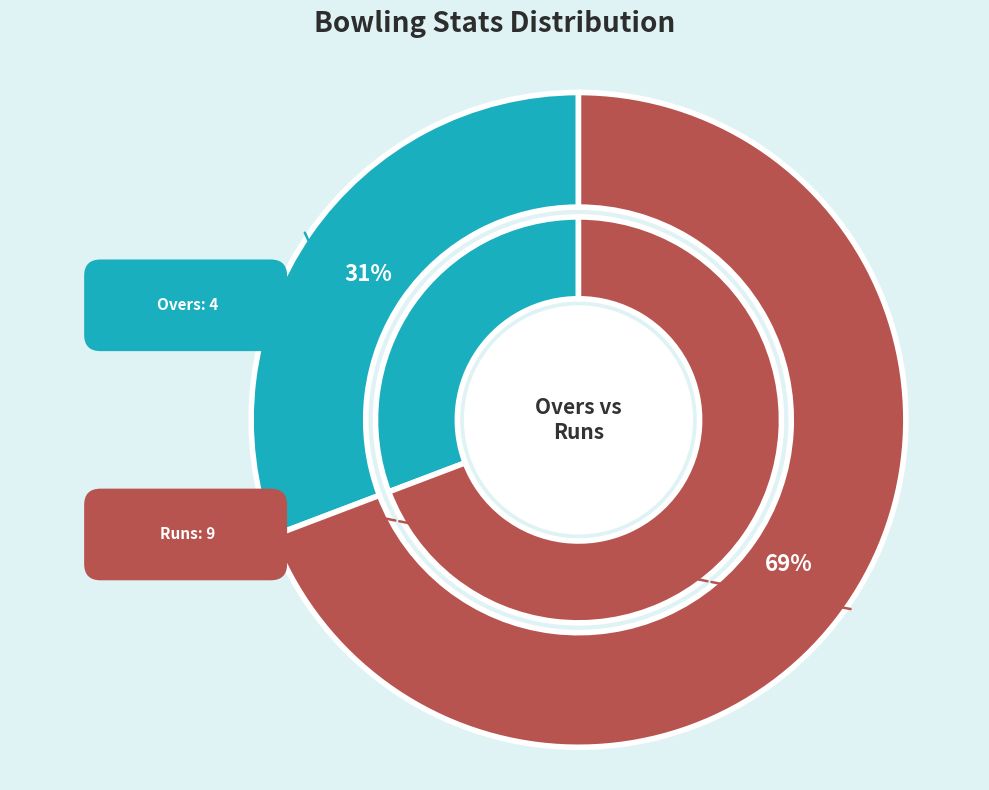

The Overs: 4 slice represents 31% of the pie. True or false?

True